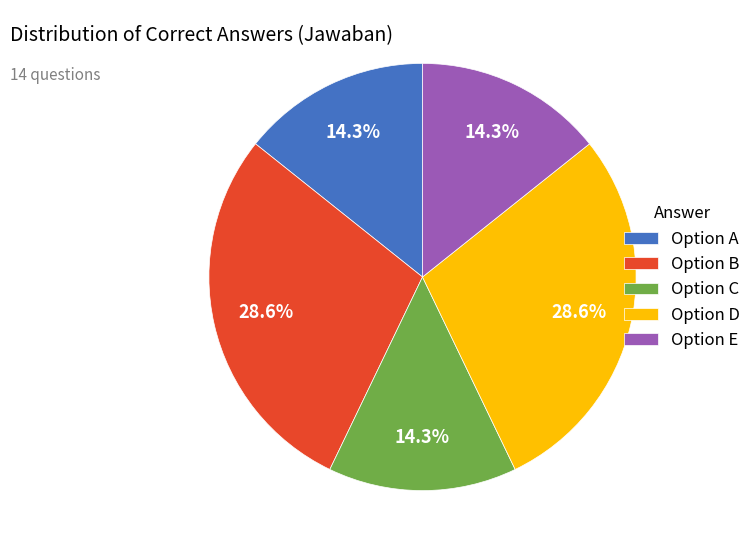

Count the number of slices in the pie.

5